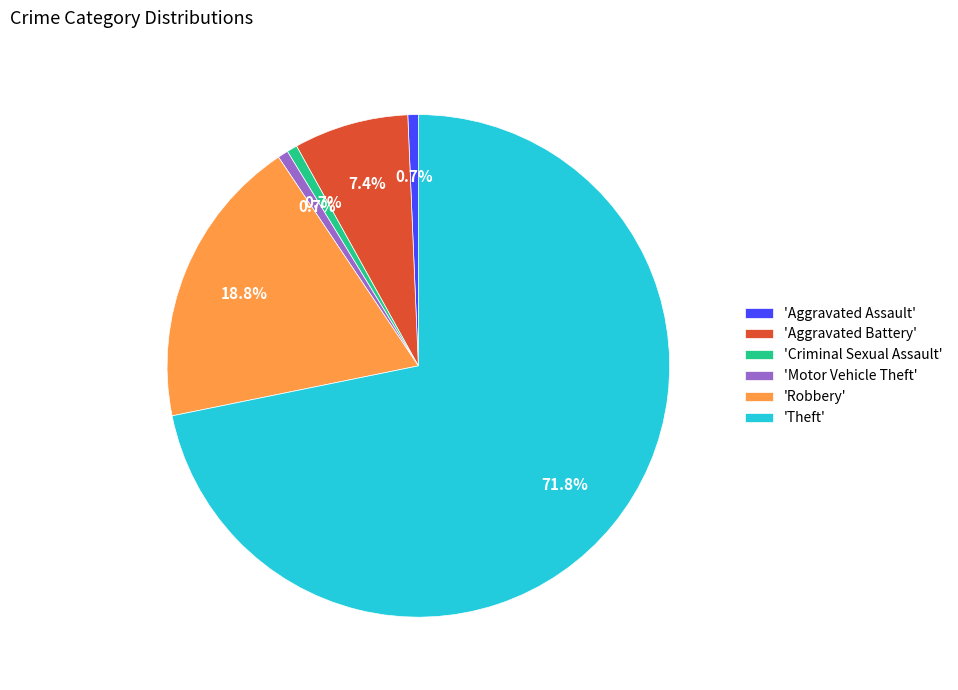

What is the total percentage of 'Criminal Sexual Assault' and 'Aggravated Battery'?

8.1%